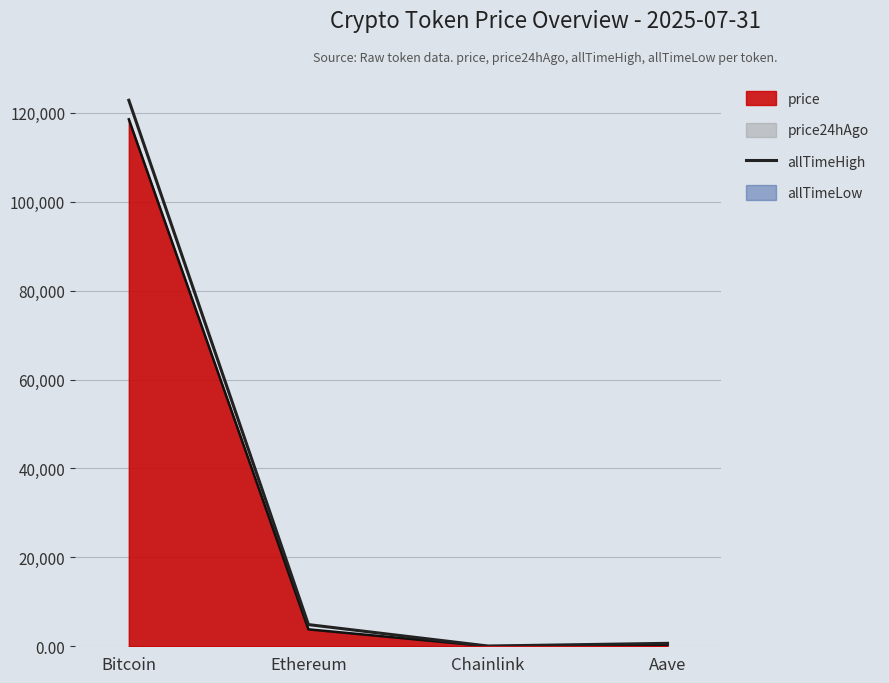

Rank the categories by value from lowest to highest.

Chainlink, Aave, Ethereum, Bitcoin